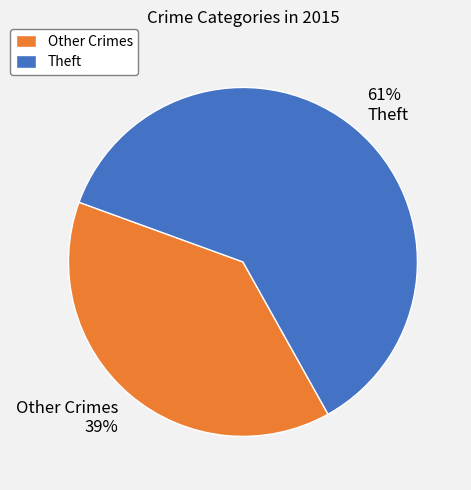

To the nearest percent, what portion does Theft represent?

61%